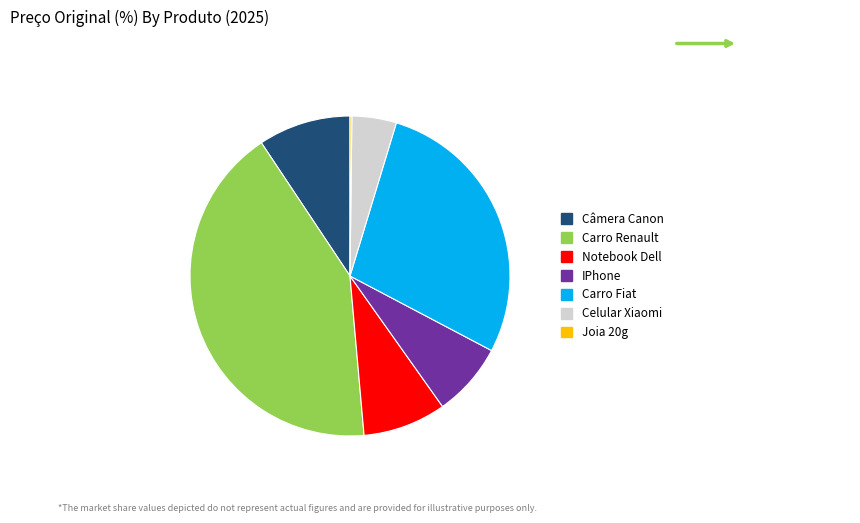

True or false: Celular Xiaomi accounts for 4% of the total.

True